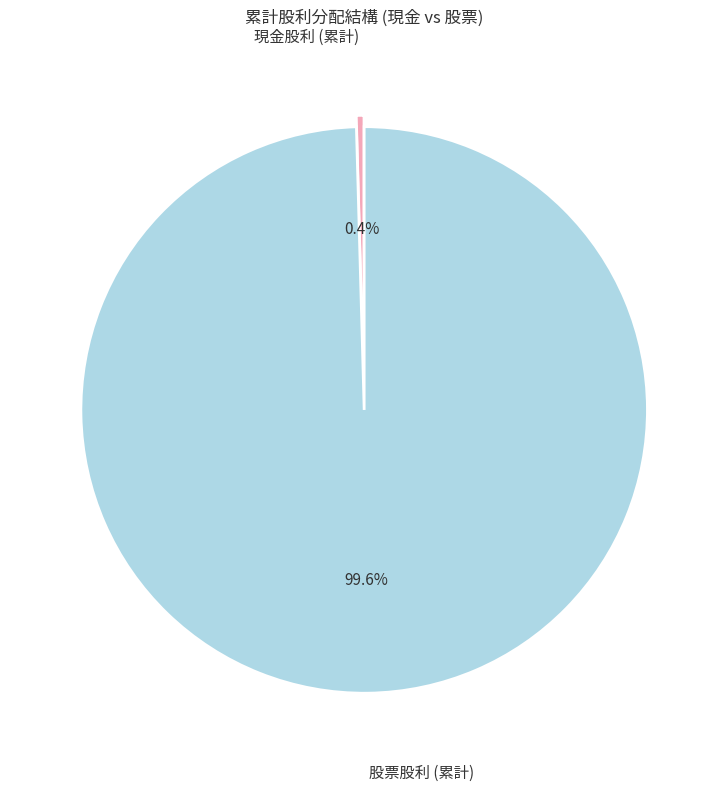

What percentage do 股票股利 (累計) and 現金股利 (累計) together represent?

100.0%